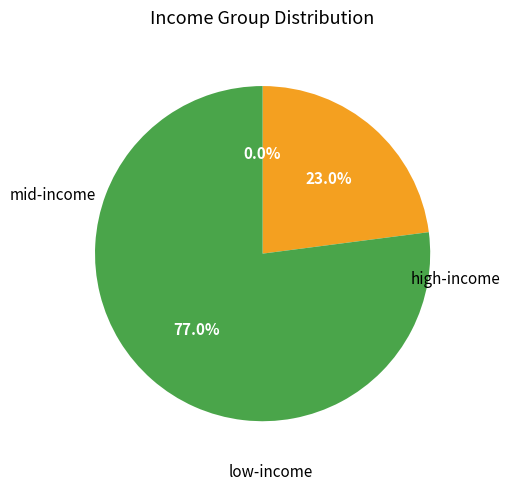

Does any single category account for the majority?

Yes